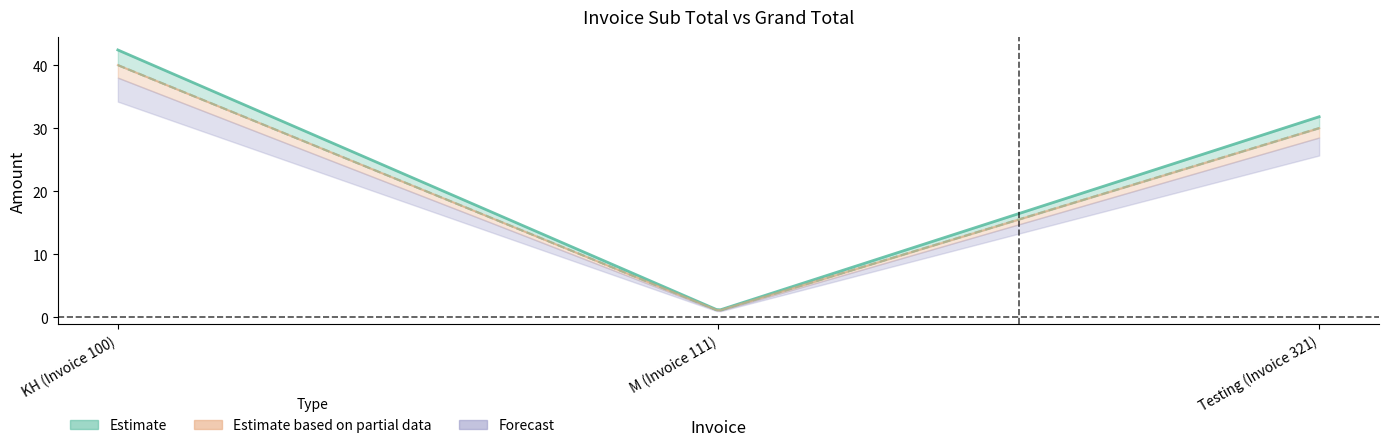

Reading left to right, what are all the values shown in this chart?

Sub total: 40.0	1.0	30.0
Grand Total: 42.4	1.1	31.8